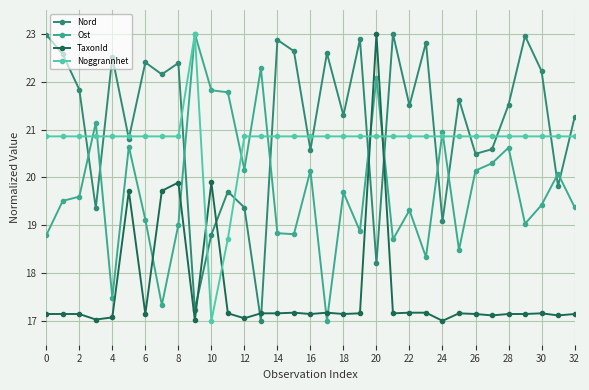

What is the value of the Nord point at the 4th from the left?

19.4